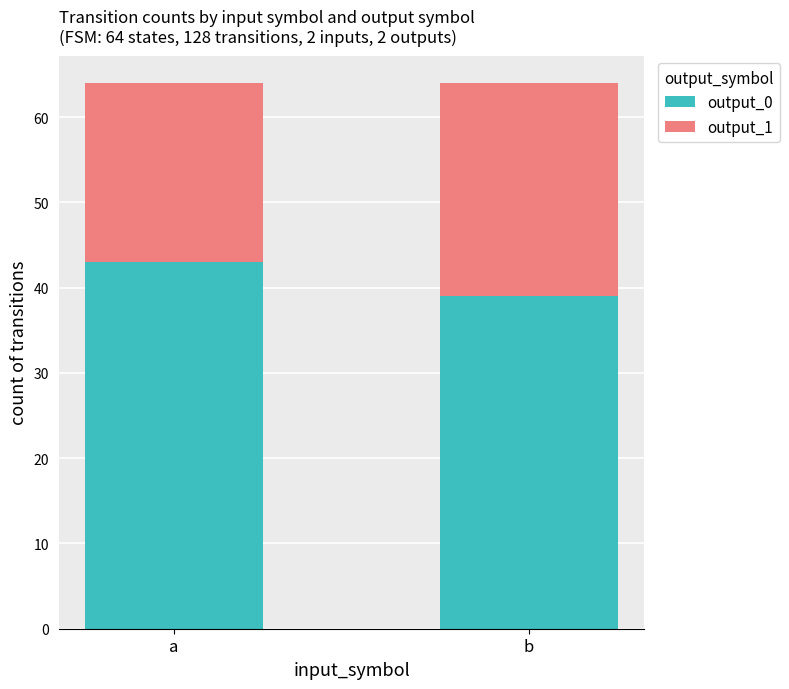

Rank the categories by output_0 value from lowest to highest.

b, a